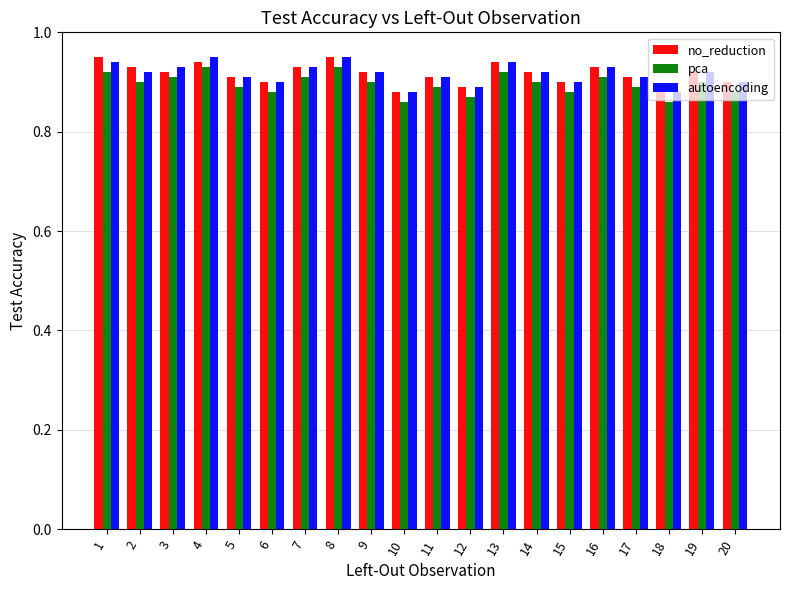

What is the sum of all pca values?

17.9